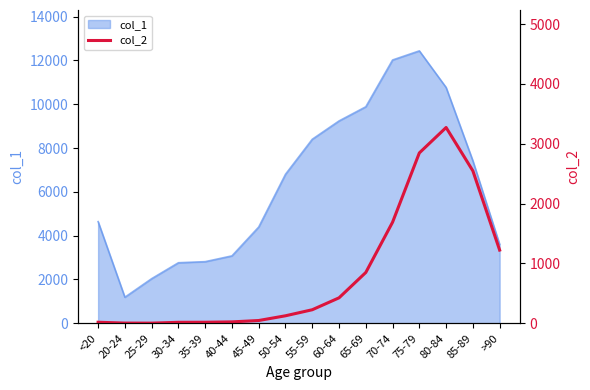

Where is the data nearest to the value 1638?

70-74